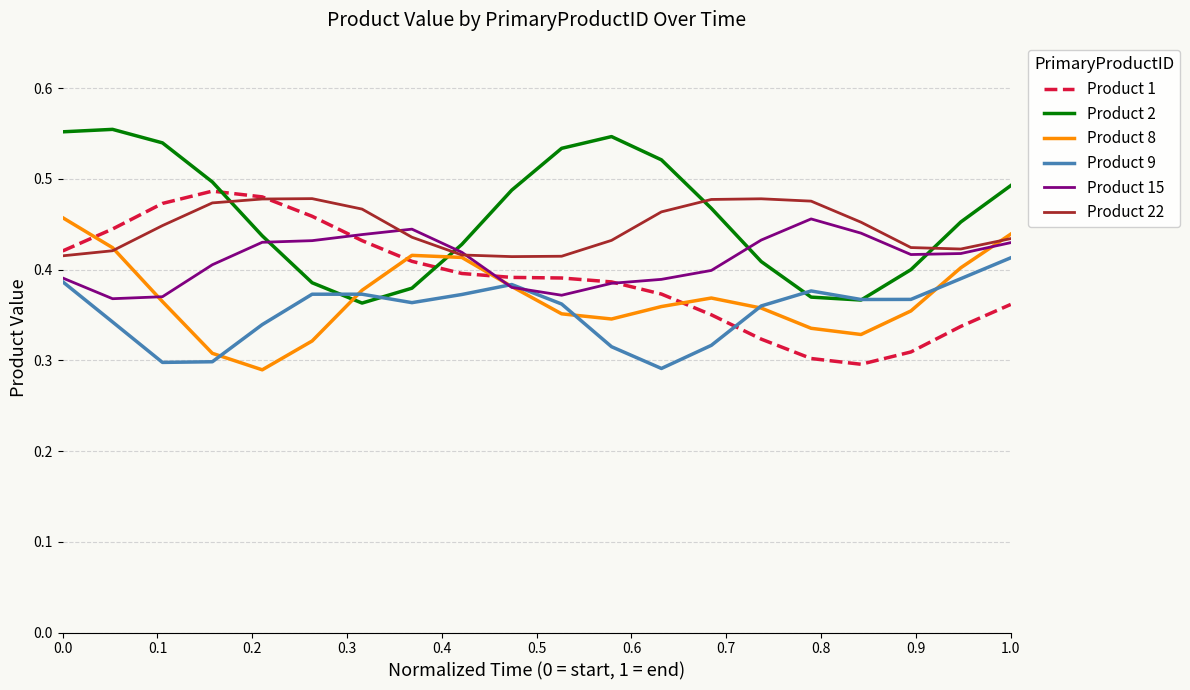

Is this an area chart (filled region under the line)?

No